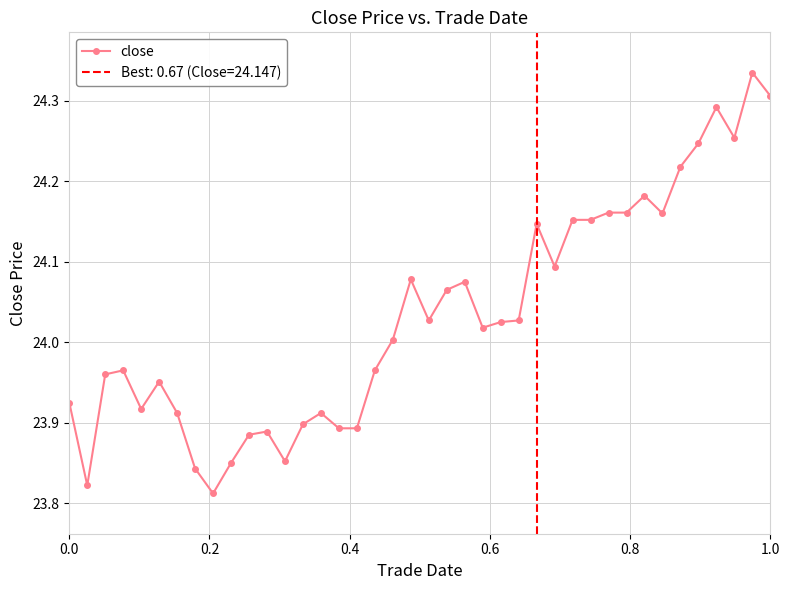

How many lines are shown in the chart?

1